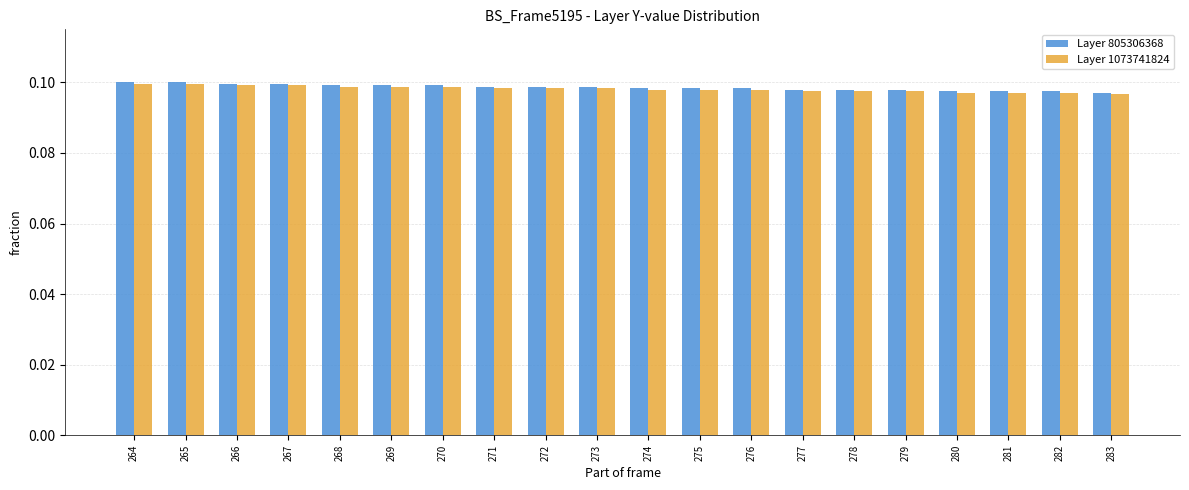

How many Layer 805306368 values are between 0 and 1?

20